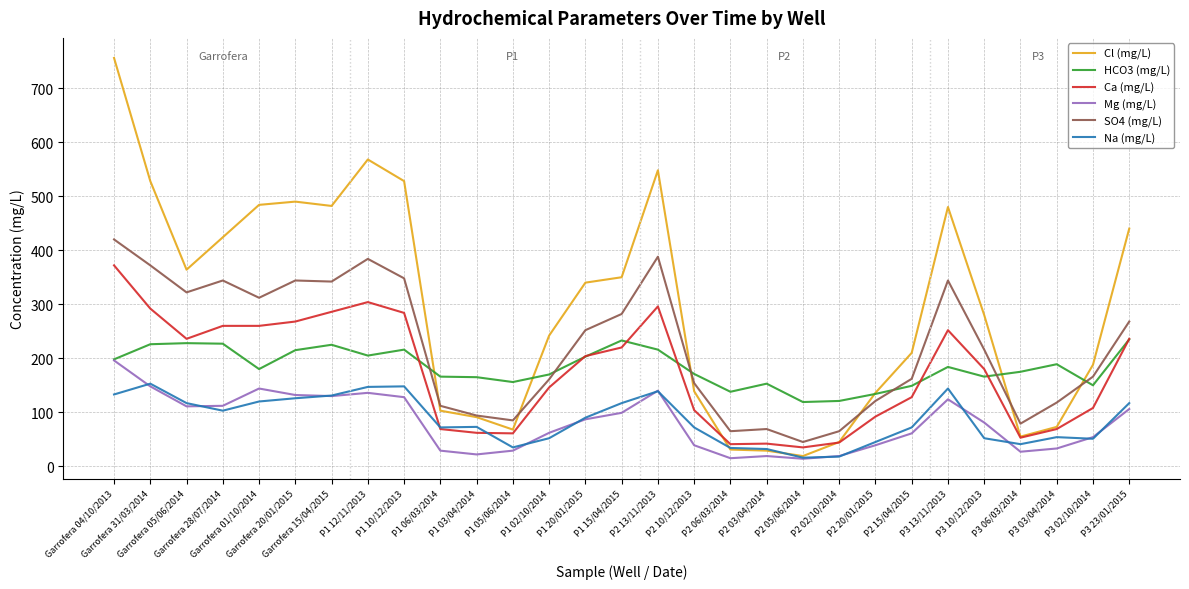

How many categories are shown in the chart?

29